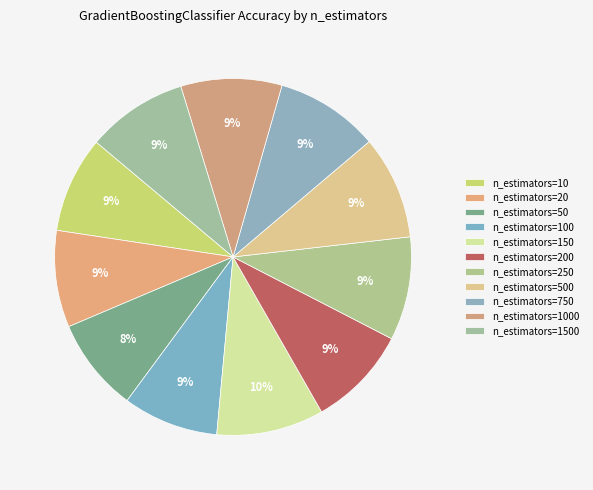

How many segments does this pie chart have?

11